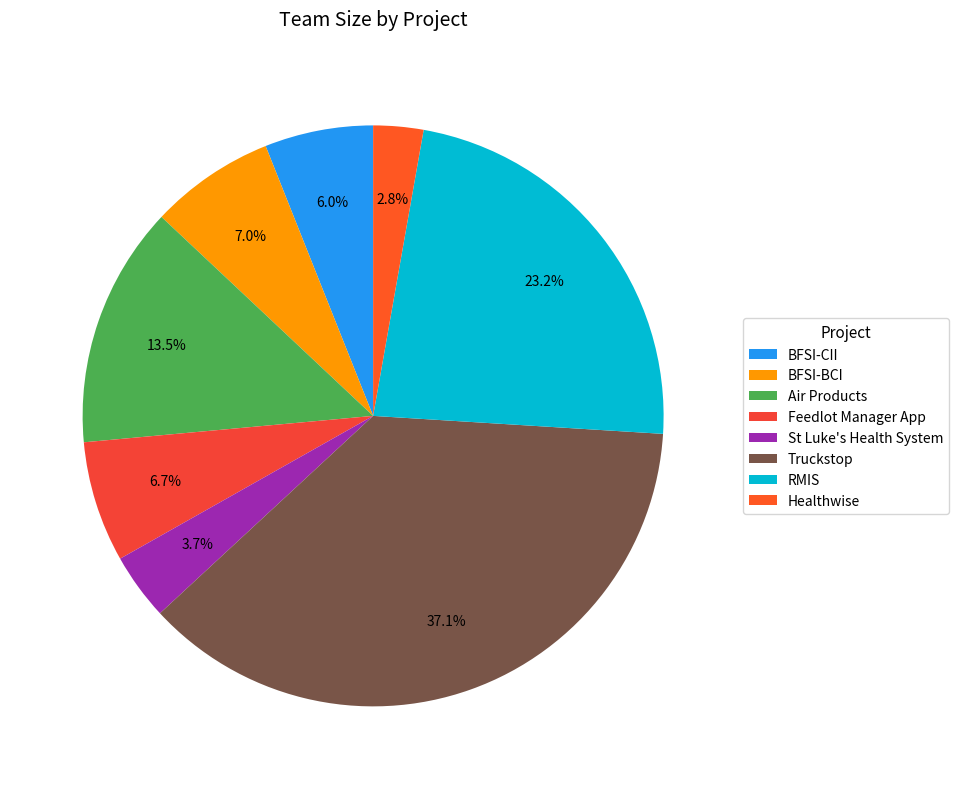

To the nearest percent, what percentage of the pie is Truckstop?

37%